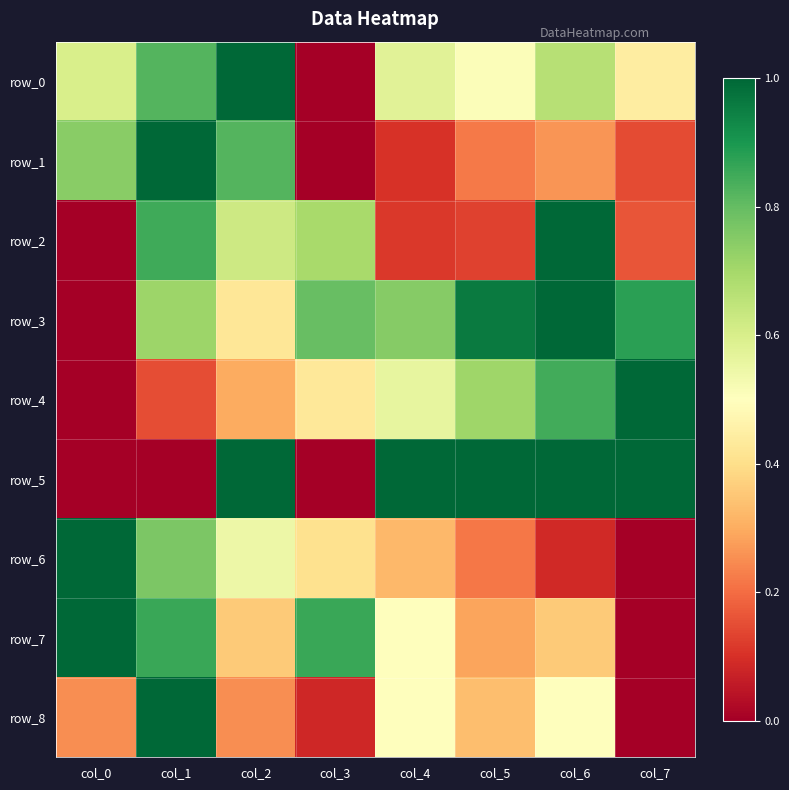

Count the number of data series in this chart.

9